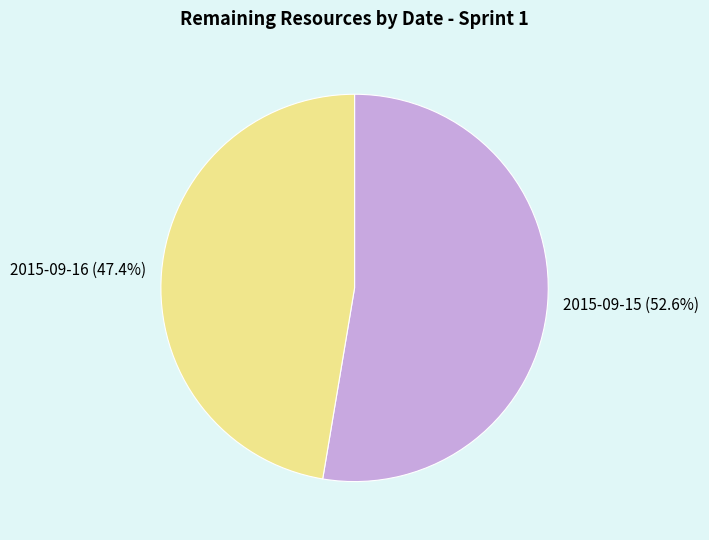

The 2015-09-15 slice represents 66% of the pie. True or false?

False